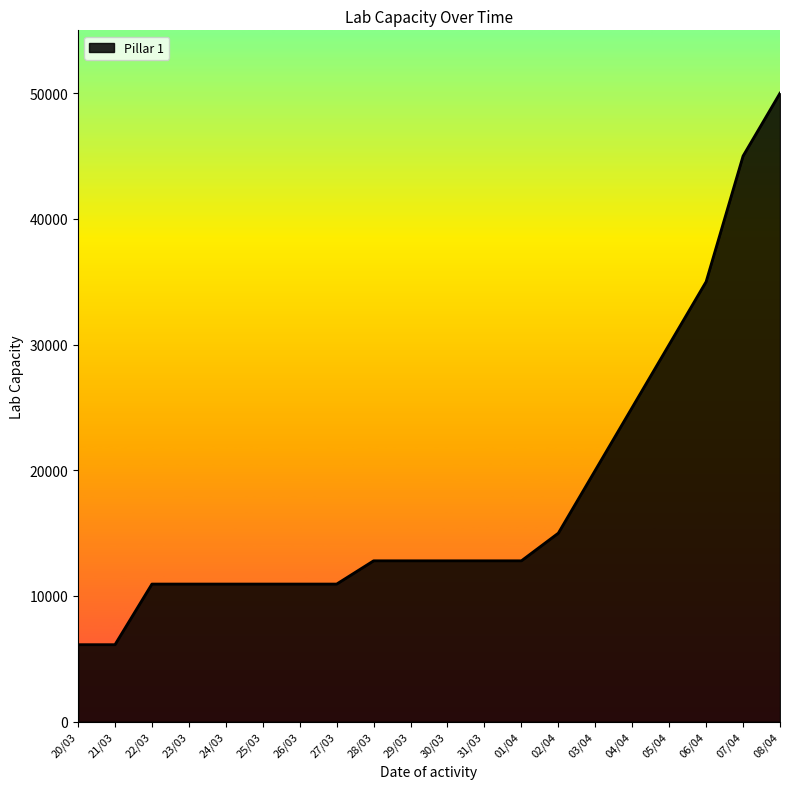

How many distinct data groups are displayed?

1